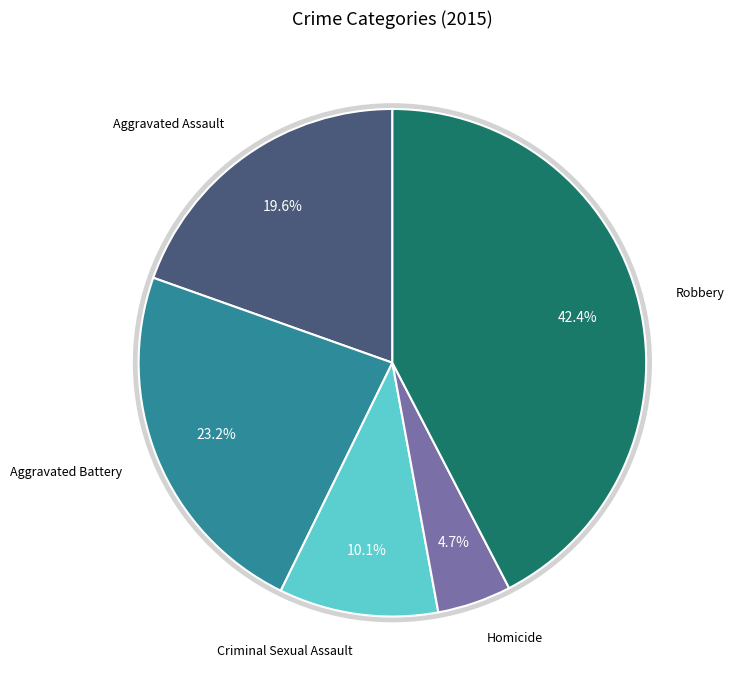

Which has a higher value, Aggravated Battery or Robbery?

Robbery